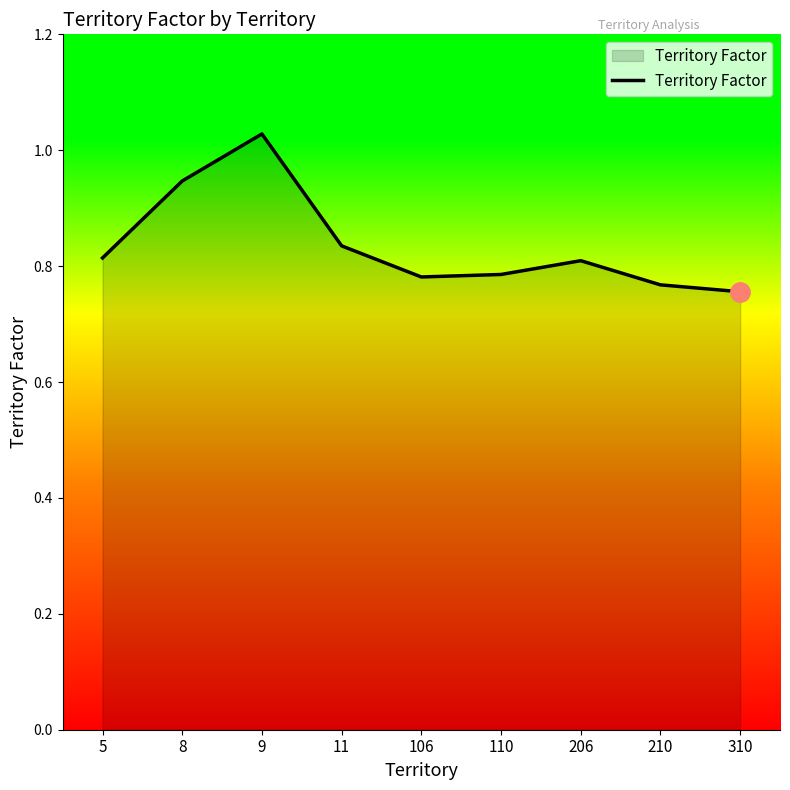

At which category does the chart reach its minimum across all series?

310